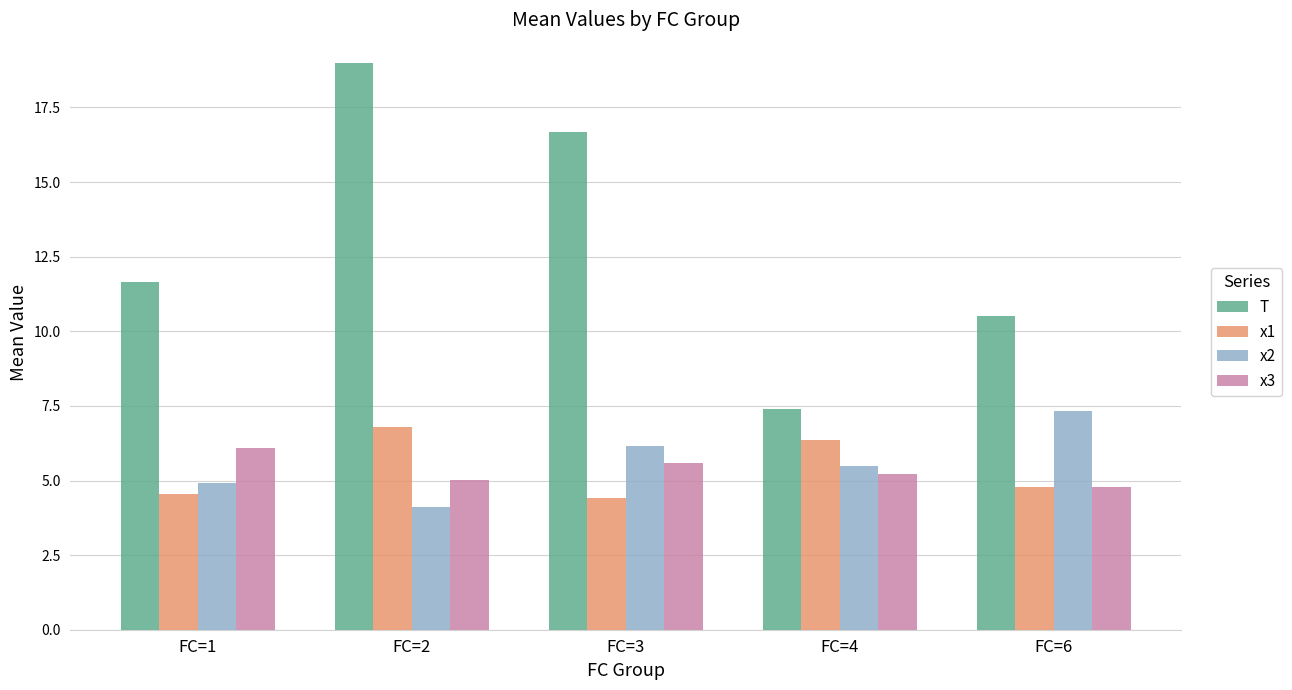

How many groups of bars are there?

5